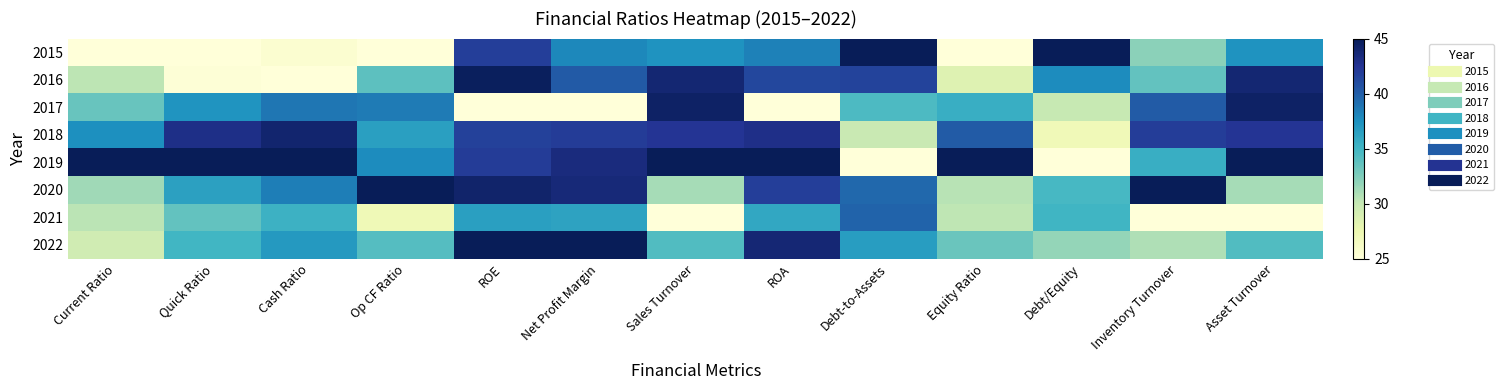

What is the total value across all series at Op CF Ratio?

277.9